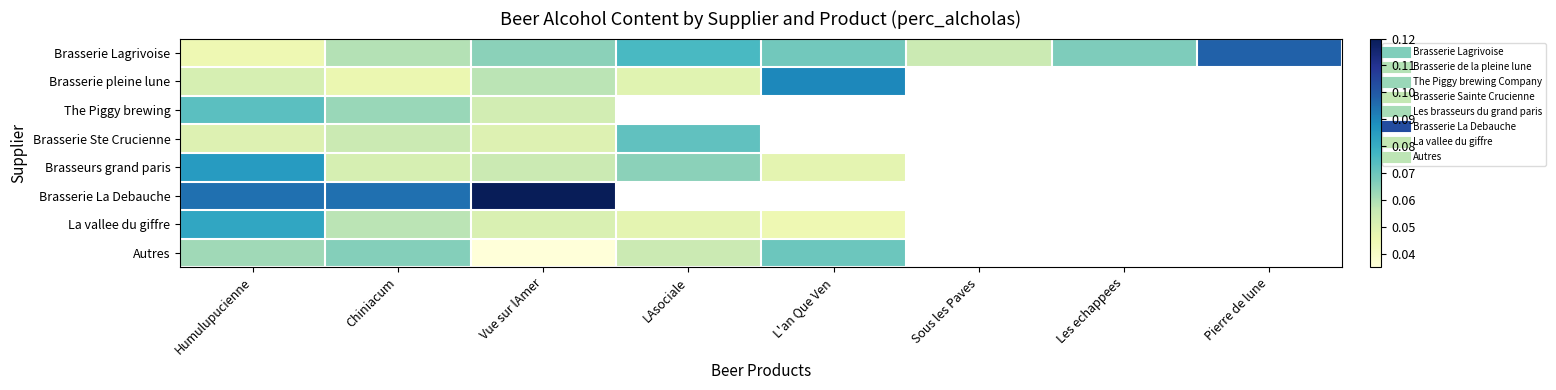

At which category is the sum across all series the highest?

Humulupucienne